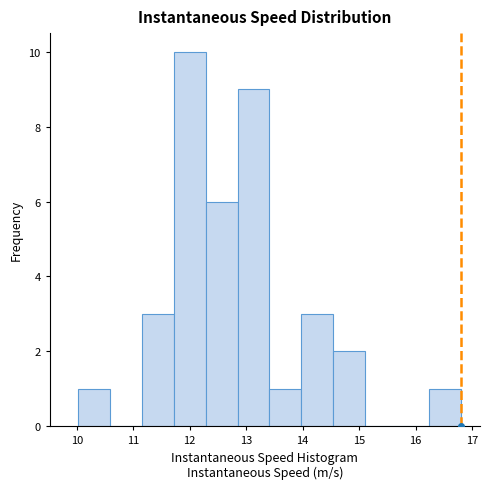

Reading left to right, list every bar in this chart as the range it spans on the x-axis followed by its height. Neither the bar edges nor the heights are printed on the chart, so give them approximately, as read against the axes.

10.0 to 10.6: 1
10.6 to 11.2: 0
11.2 to 11.7: 3
11.7 to 12.3: 10
12.3 to 12.8: 6
12.8 to 13.4: 9
13.4 to 14.0: 1
14.0 to 14.5: 3
14.5 to 15.1: 2
15.1 to 15.7: 0
15.7 to 16.2: 0
16.2 to 16.8: 1